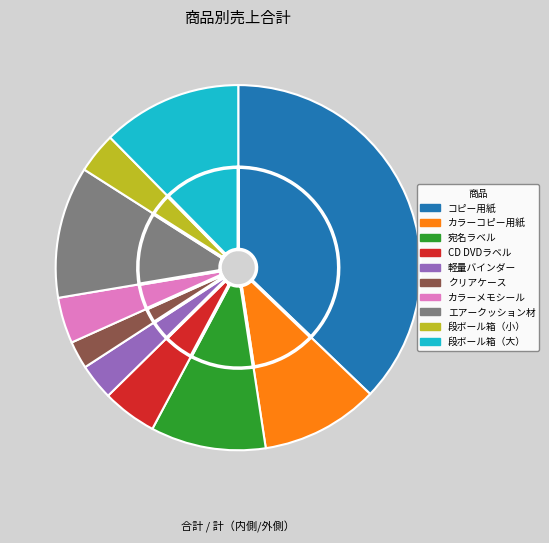

How many slices are in this pie chart?

10